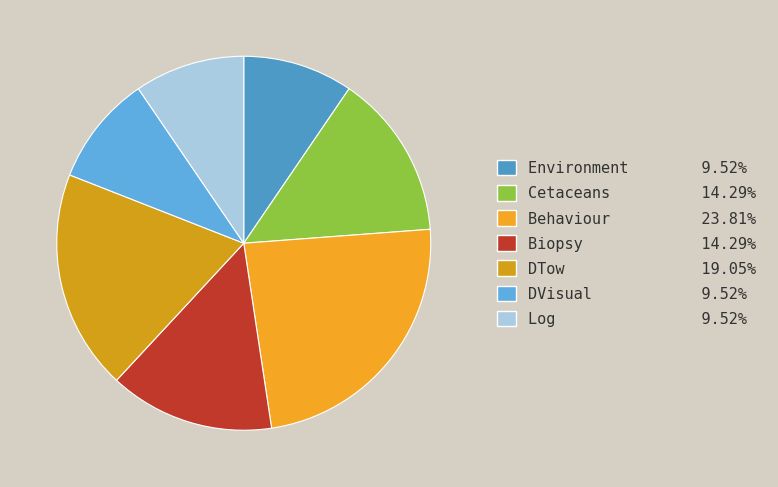

Between Behaviour and DTow, which is larger?

Behaviour